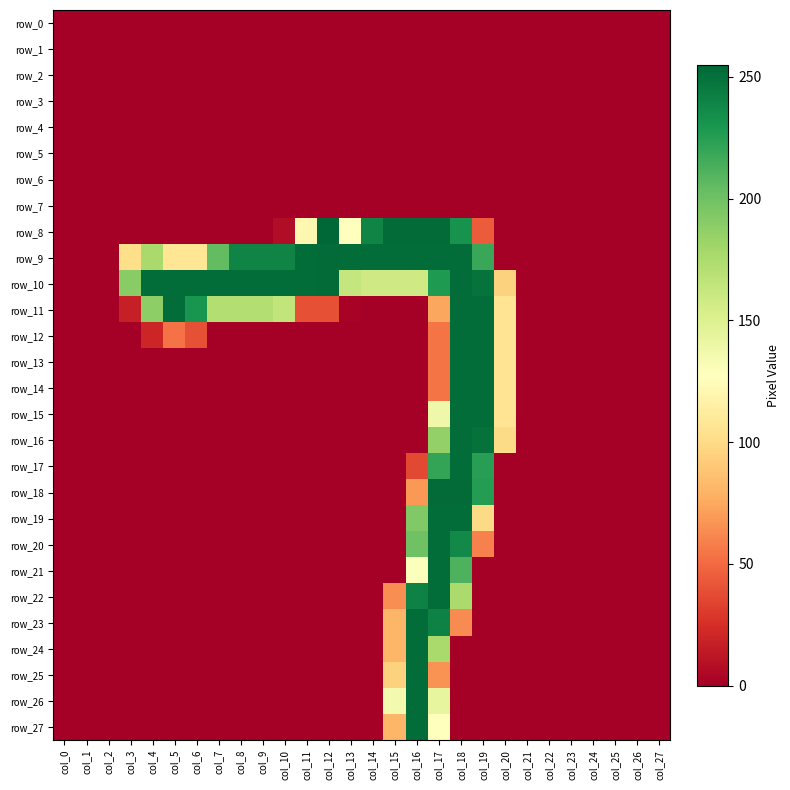

Rank the series by their maximum value, from lowest to highest.

row_0, row_1, row_2, row_3, row_4, row_5, row_6, row_7, row_11, row_12, row_13, row_14, row_15, row_16, row_17, row_19, row_20, row_21, row_22, row_23, row_24, row_25, row_26, row_27, row_9, row_10, row_18, row_8